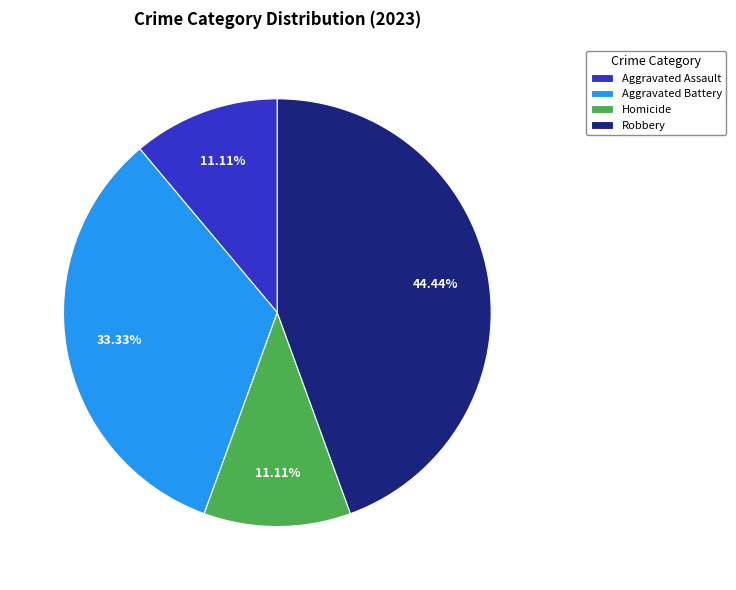

Which has a higher value, Homicide or Aggravated Battery?

Aggravated Battery